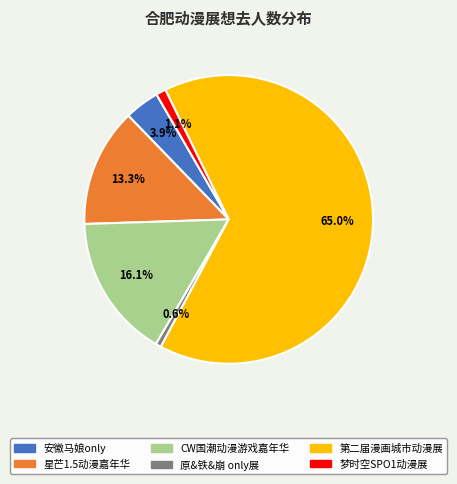

To the nearest percent, what is the average slice percentage?

17%